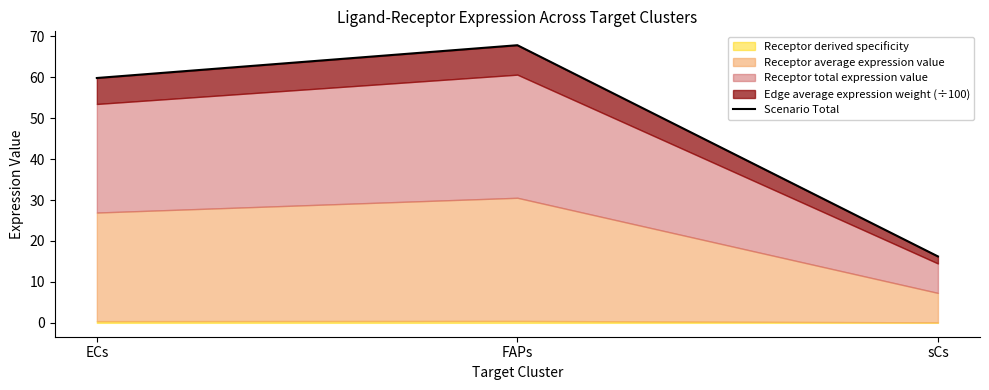

Reading right to left, what are all the values shown in this chart?

16.2	67.8	59.8